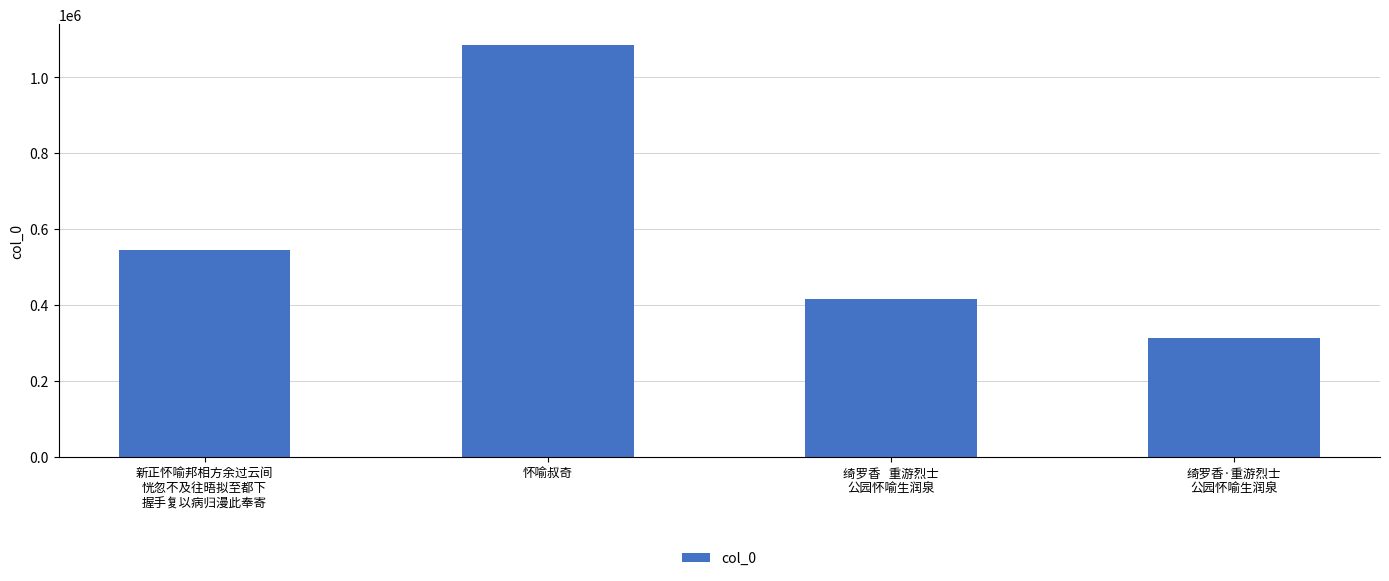

How many distinct data groups are displayed?

1